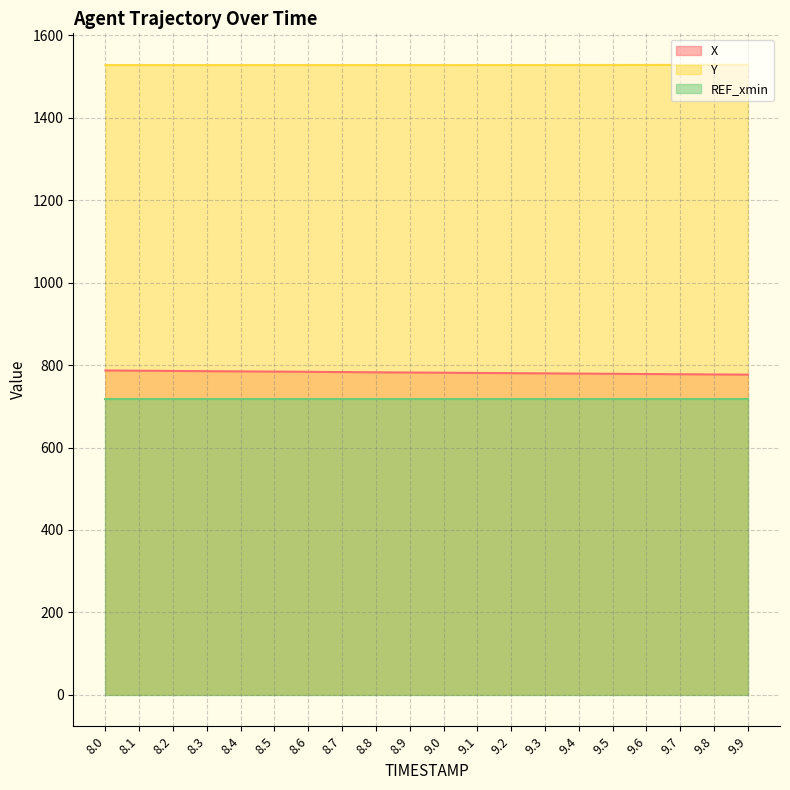

At which category is the sum across all series the highest?

8.0